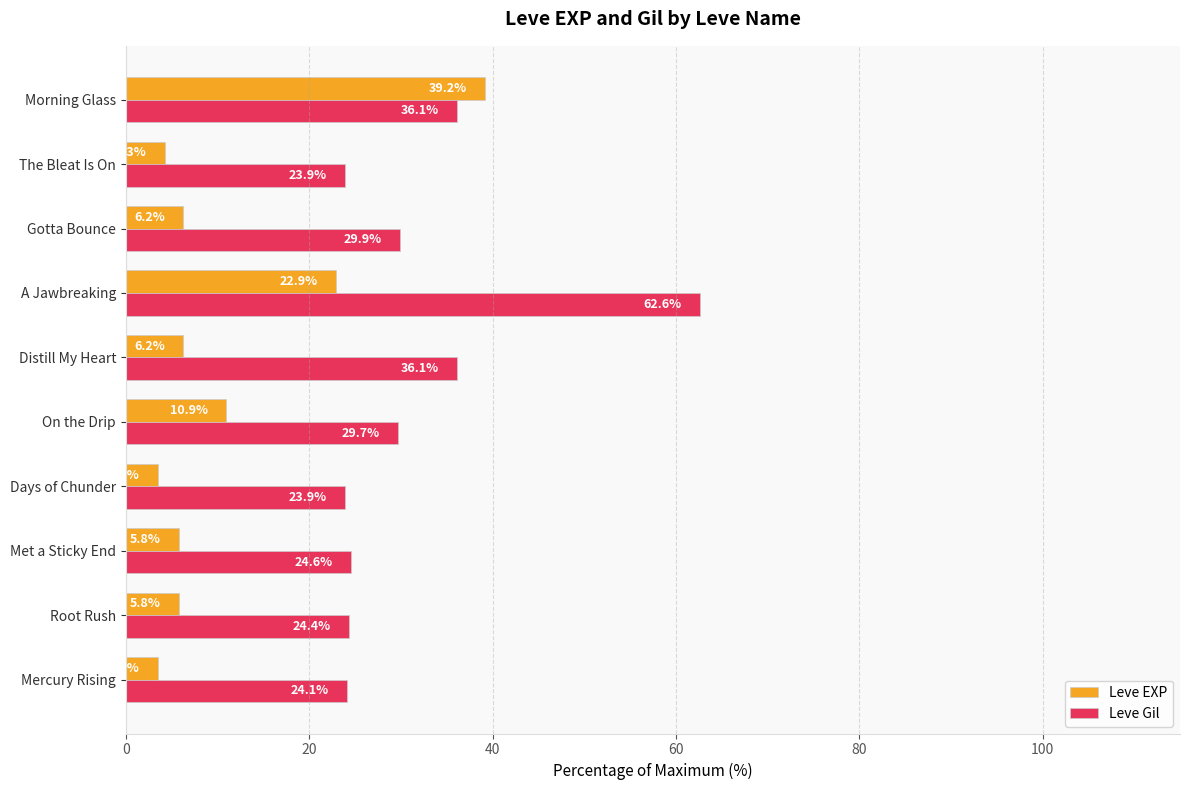

Which label corresponds to the largest value in the chart?

A Jawbreaking